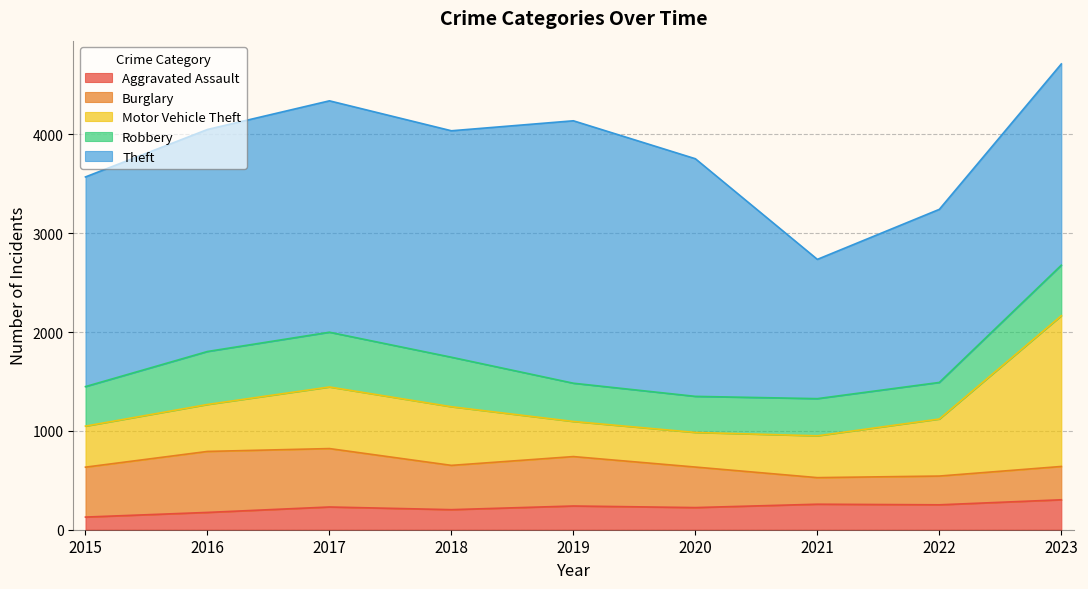

True or false: Burglary has more than 1 points higher than both neighbors.

True